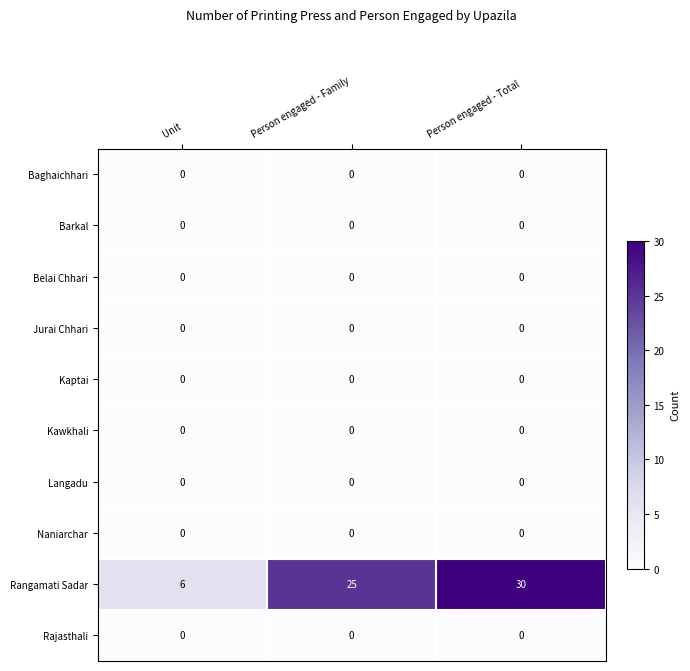

Which series changed the most between Unit and Person engaged - Total?

Rangamati Sadar